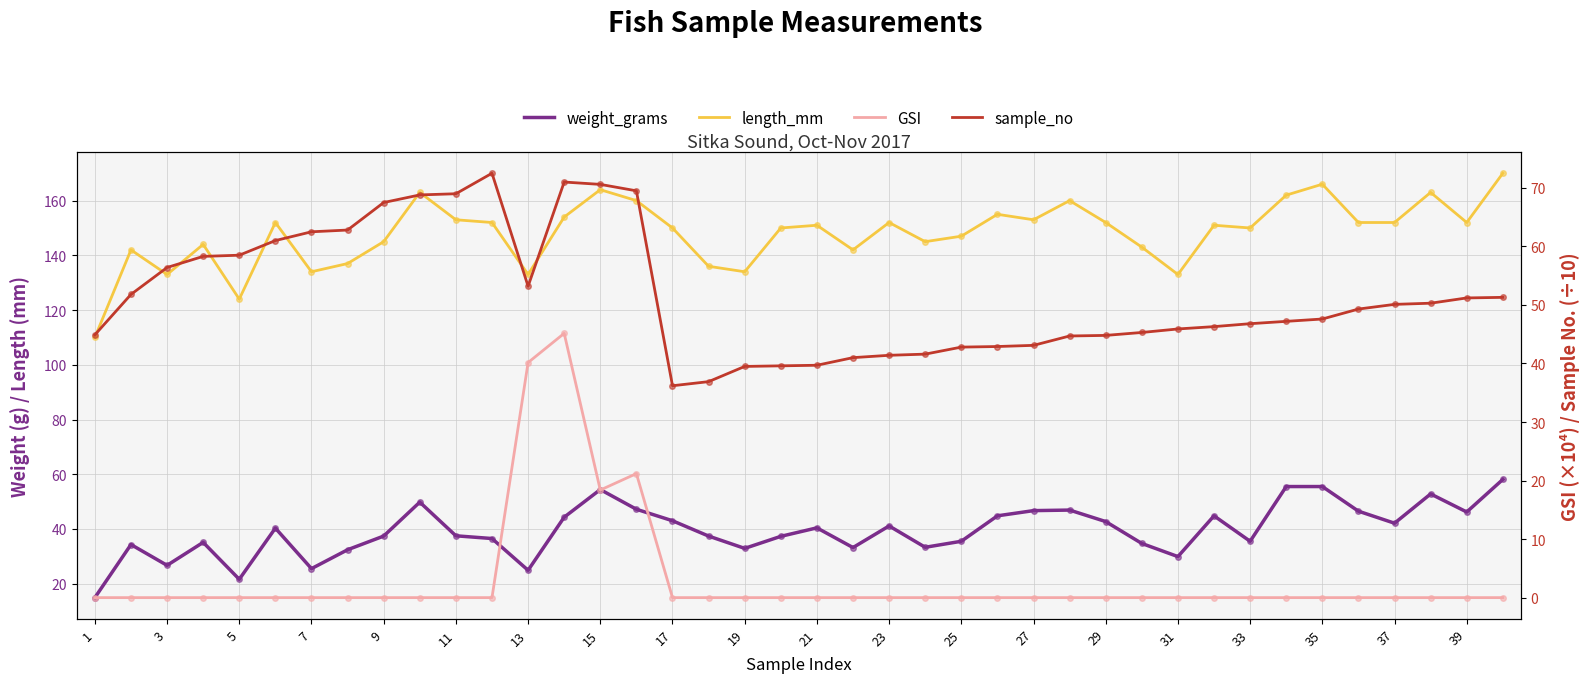

What is the average value of the sample_no series?

51.6